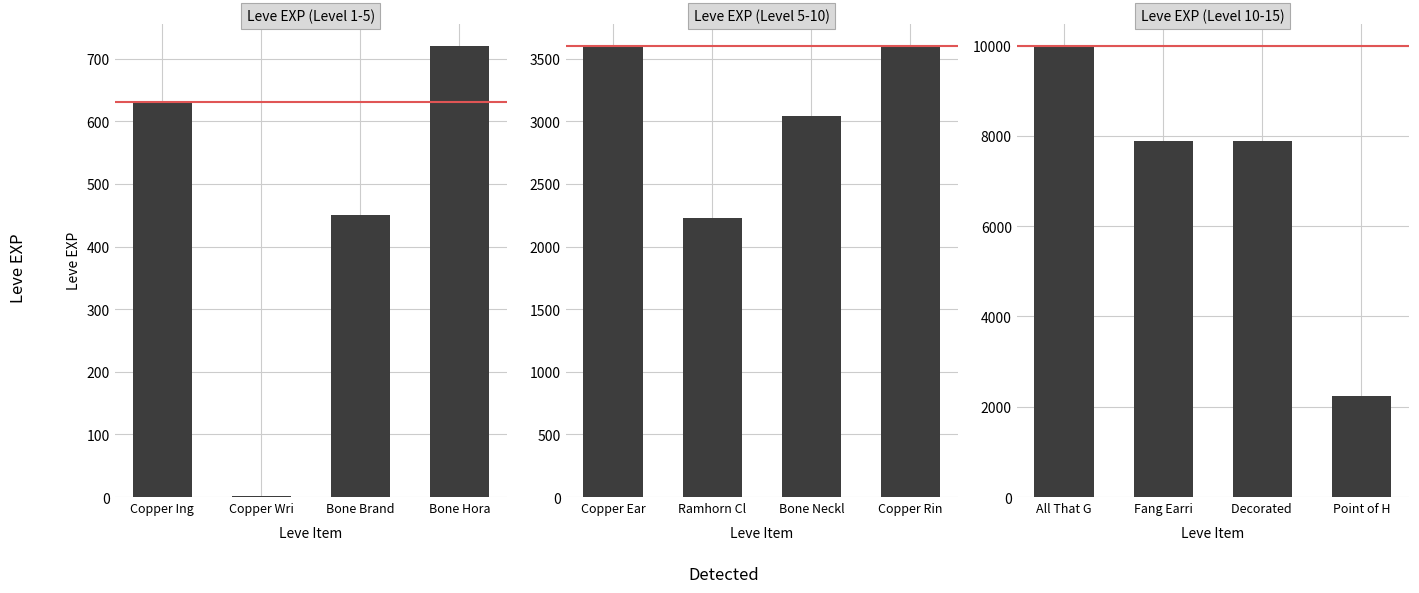

Which series has the largest range (max minus min)?

Leve EXP (Level 10-15)